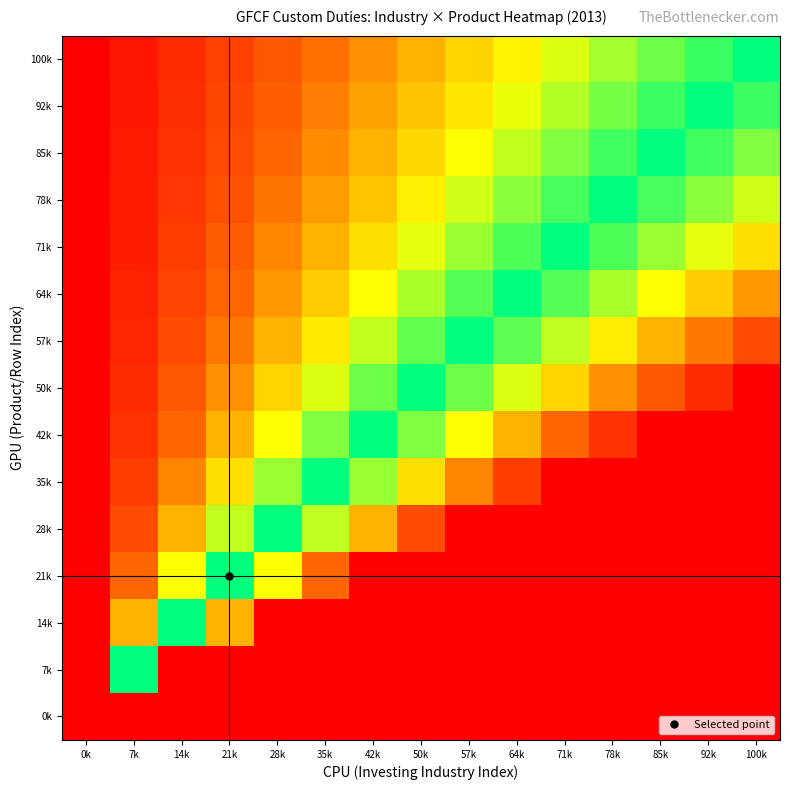

At which category is the sum across all series the highest?

100k